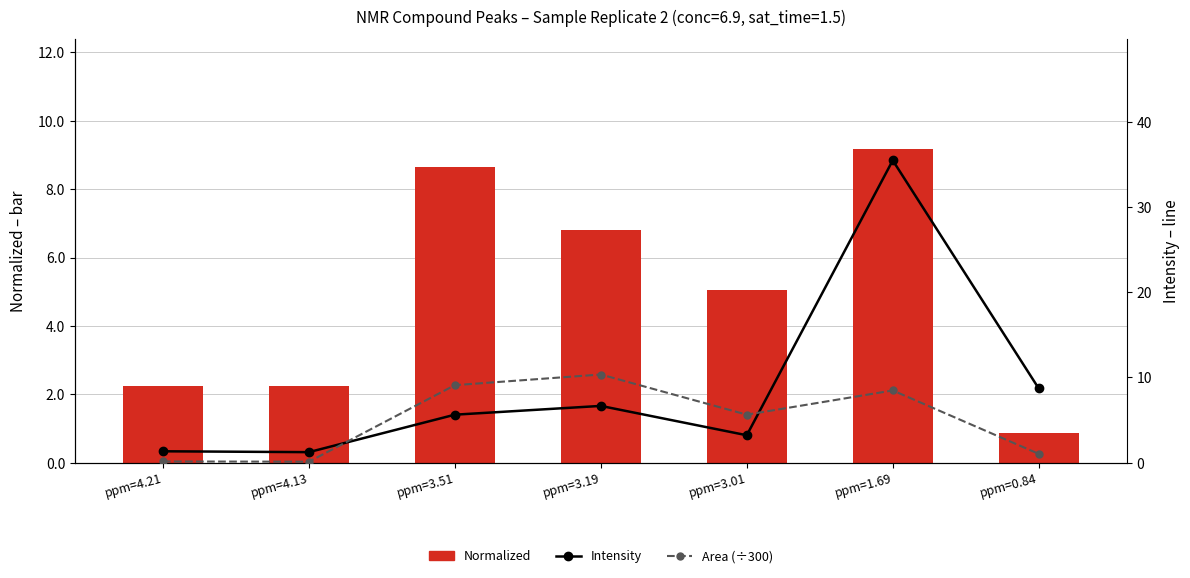

What is the minimum value for Intensity?

1.2